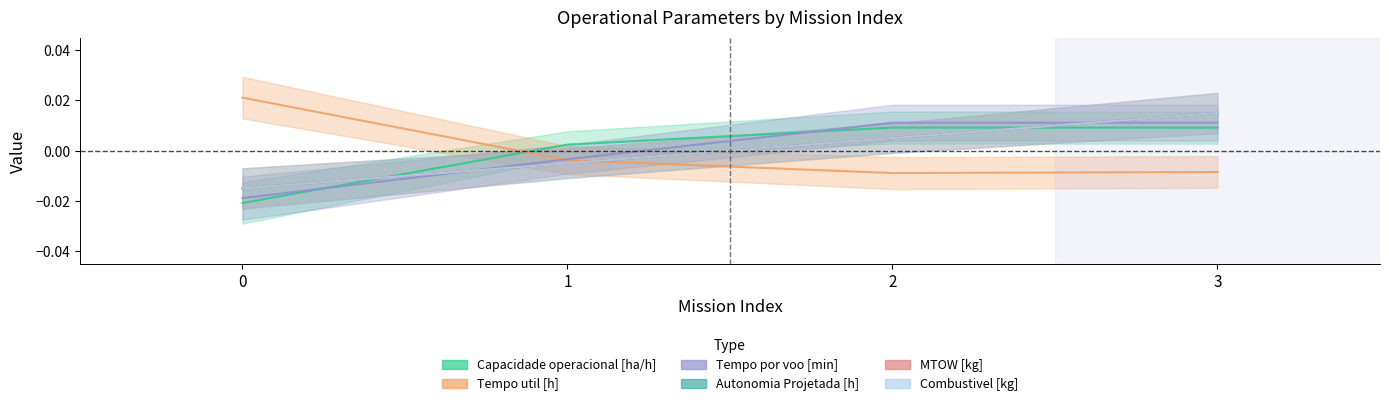

How many lines are shown in the chart?

6